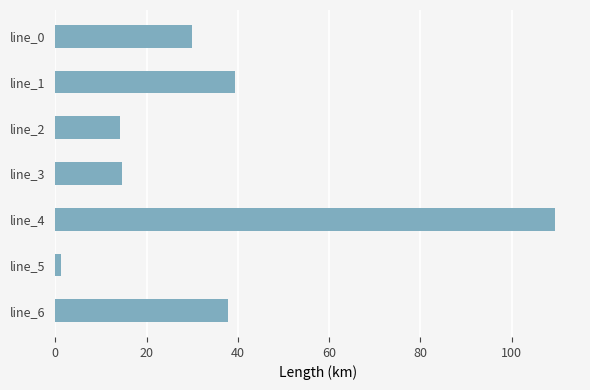

Which has a higher value, line_2 or line_0?

line_0